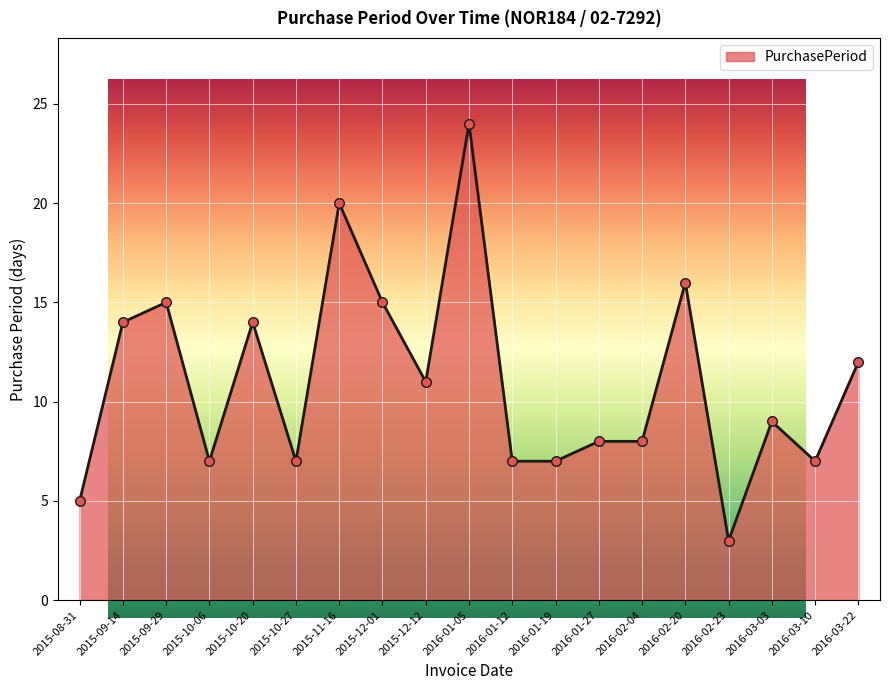

What is the change in value from 2015-08-31 to 2015-12-01?

+10